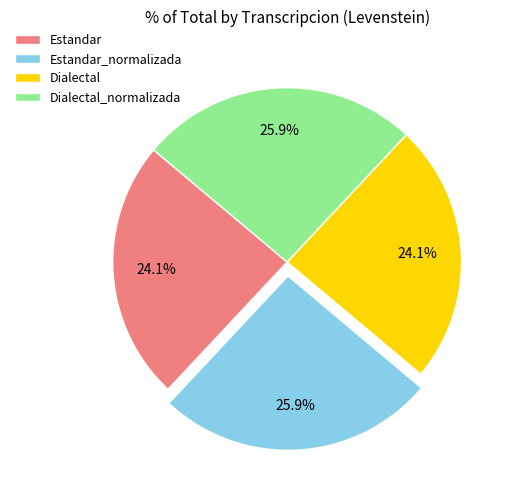

Does Dialectal account for over 50% of the chart?

No